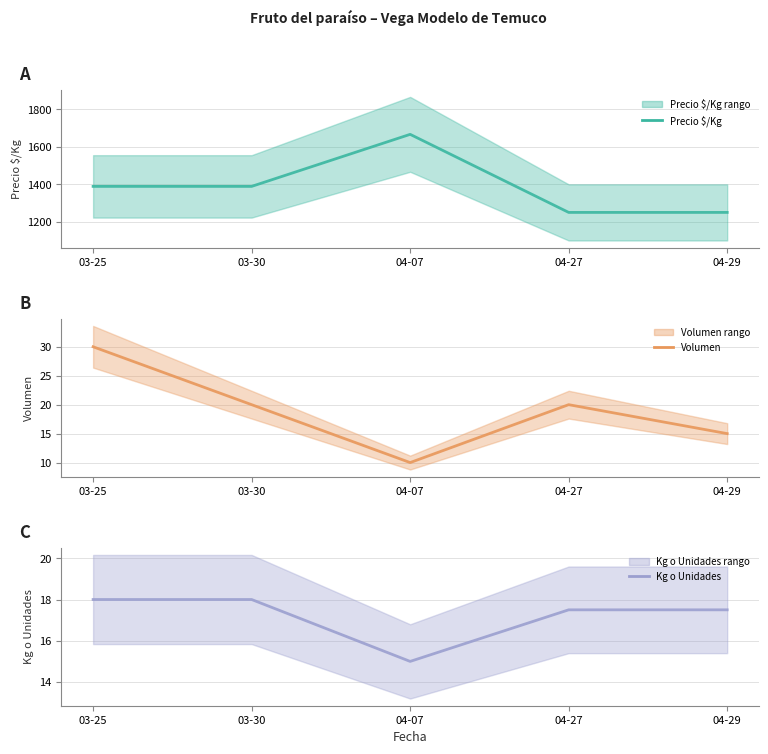

How many Kg o Unidades values are between 17 and 18?

4